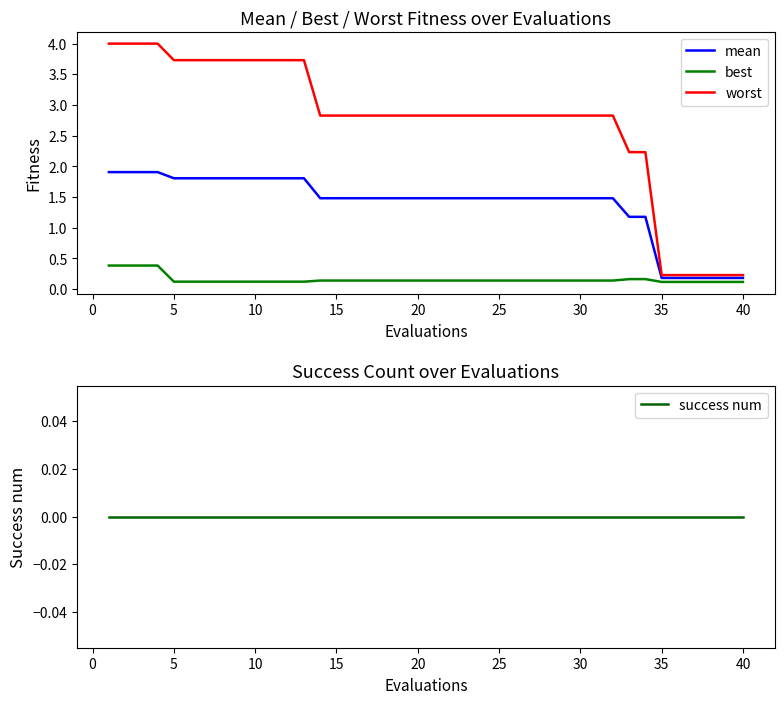

How many data points in worst are less than 2?

6